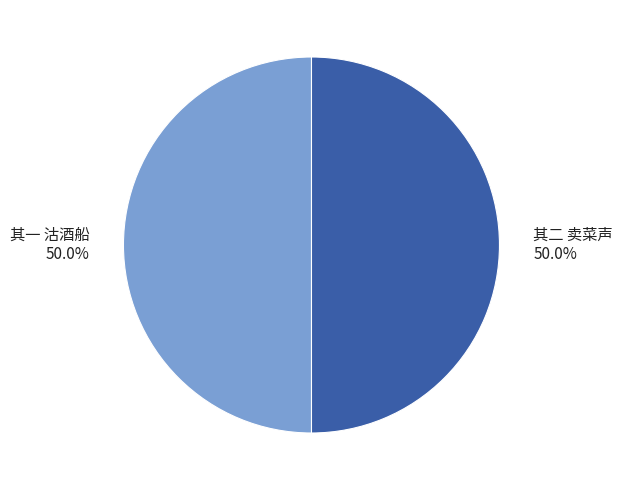

To the nearest percent, what is the average slice percentage?

50%